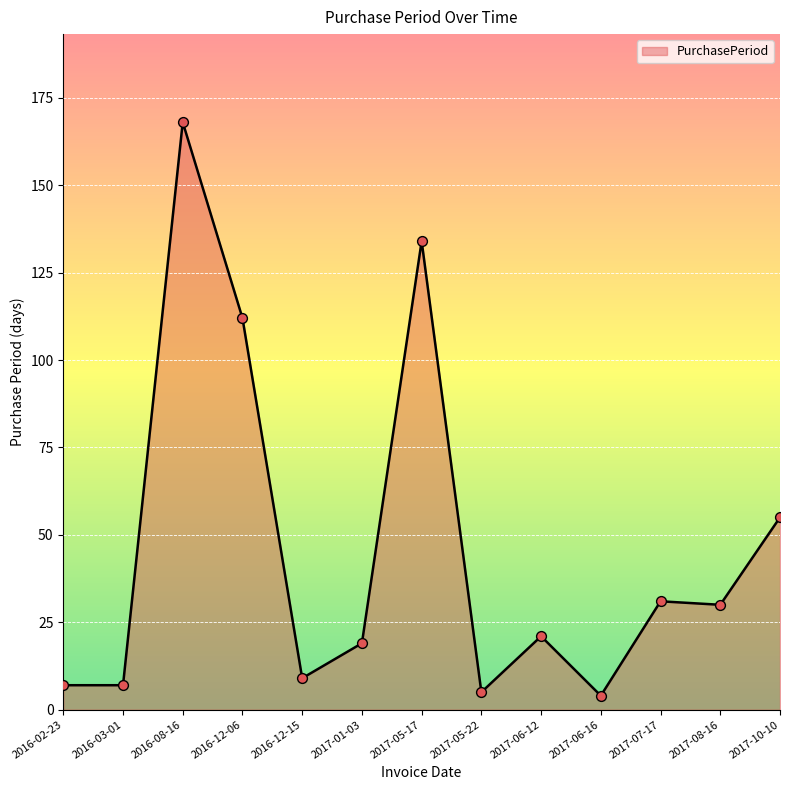

What is the ratio of the value at 2017-10-10 to the value at 2017-07-17?

1.8